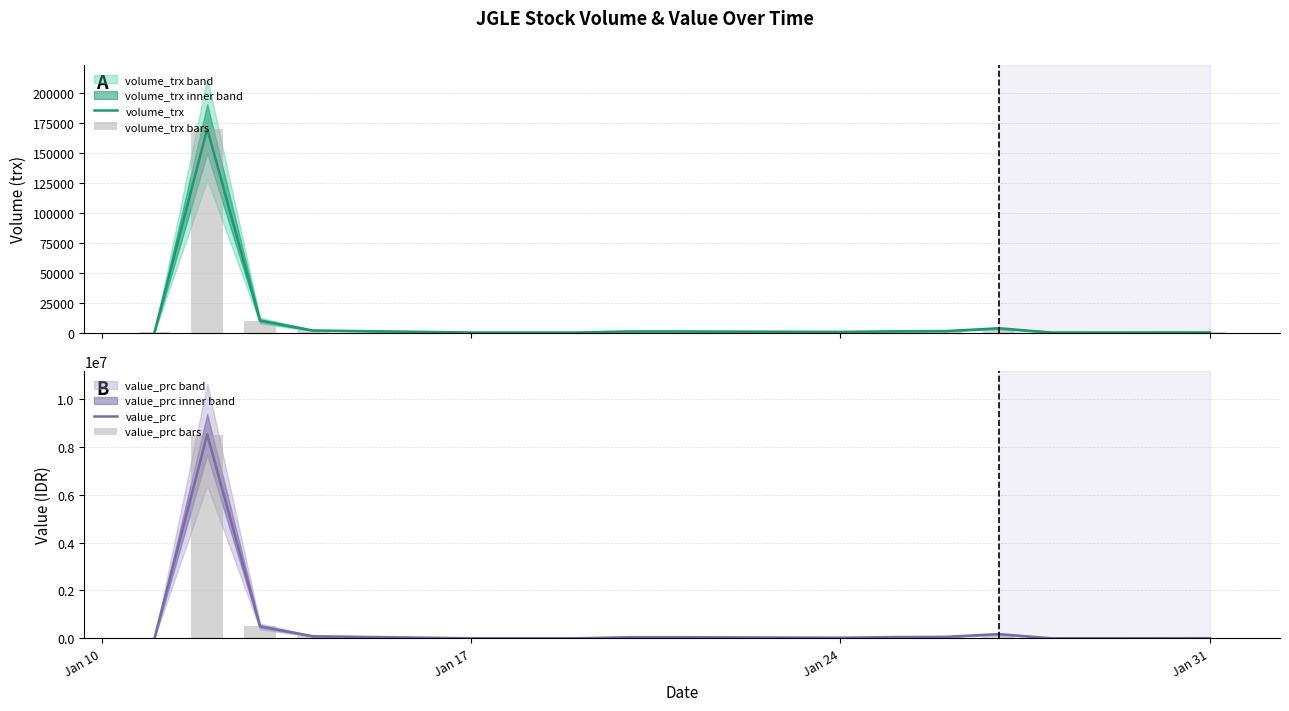

What is the sum of all value_prc bars values?

9565000